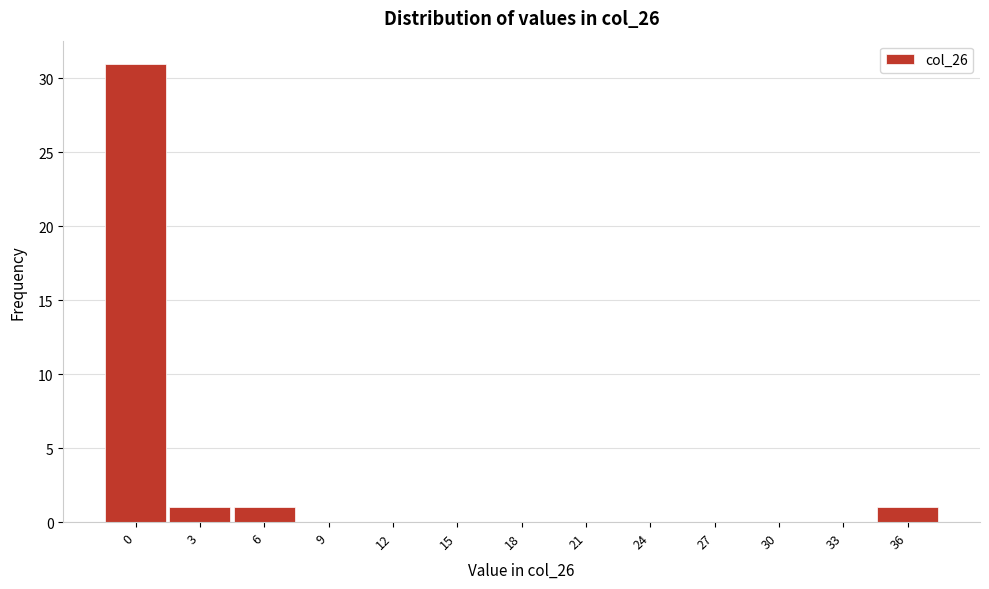

Reading right to left, extract all data points from this chart.

36=1	33=0	30=0	27=0	24=0	21=0	18=0	15=0	12=0	9=0	6=1	3=1	0=31